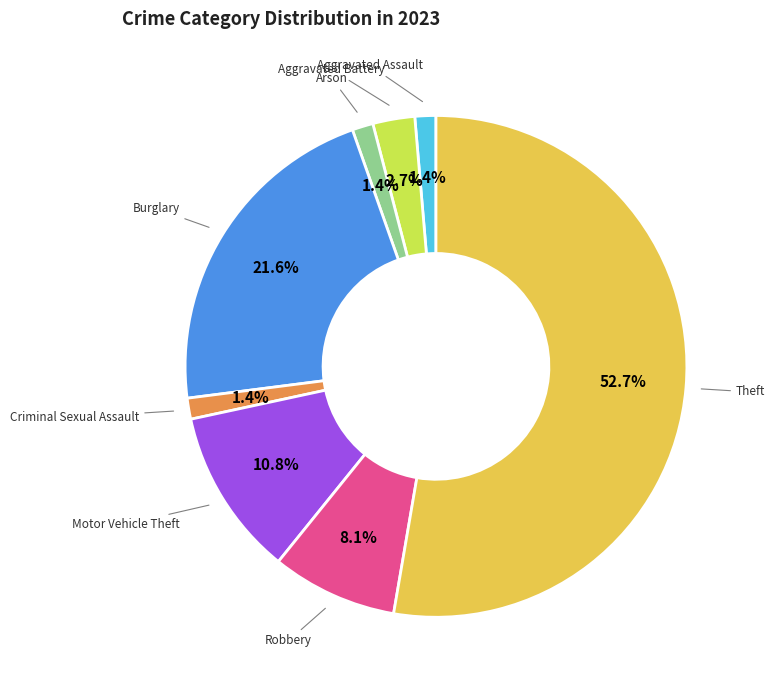

Which slice is the largest?

Theft